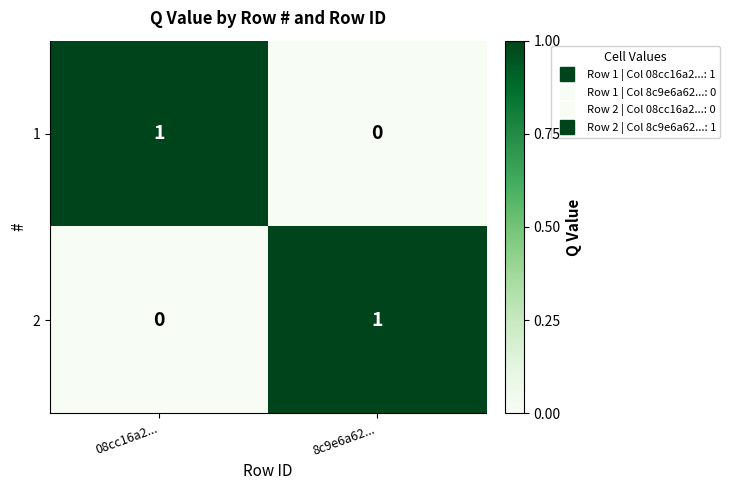

Is the value of 1 at 8c9e6a62... greater than the value of 2 at 8c9e6a62...?

No